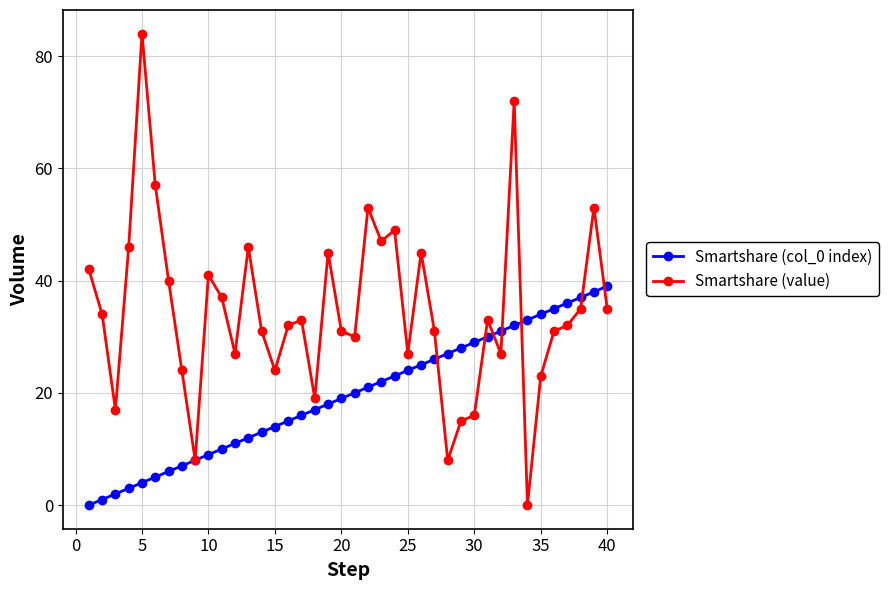

Reading left to right, what are all the values shown in this chart?

Smartshare (col_0 index): 0	1	2	3	4	5	6	7	8	9	10	11	12	13	14	15	16	17	18	19	20	21	22	23	24	25	26	27	28	29	30	31	32	33	34	35	36	37	38	39
Smartshare (value): 42	34	17	46	84	57	40	24	8	41	37	27	46	31	24	32	33	19	45	31	30	53	47	49	27	45	31	8	15	16	33	27	72	0	23	31	32	35	53	35